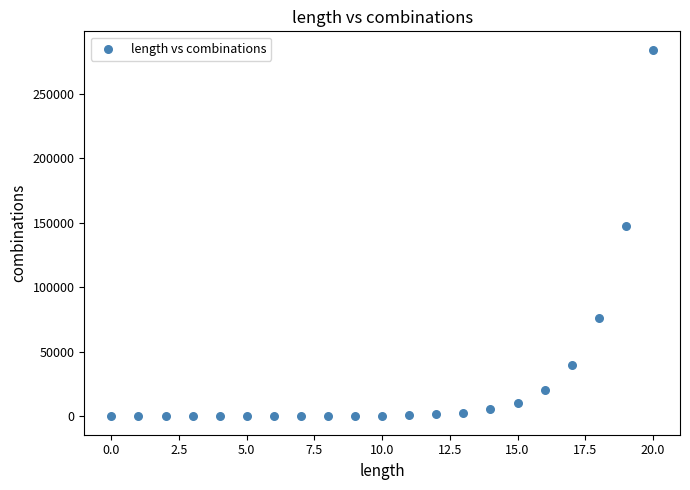

What is the range of Y values (max minus min)?

283952